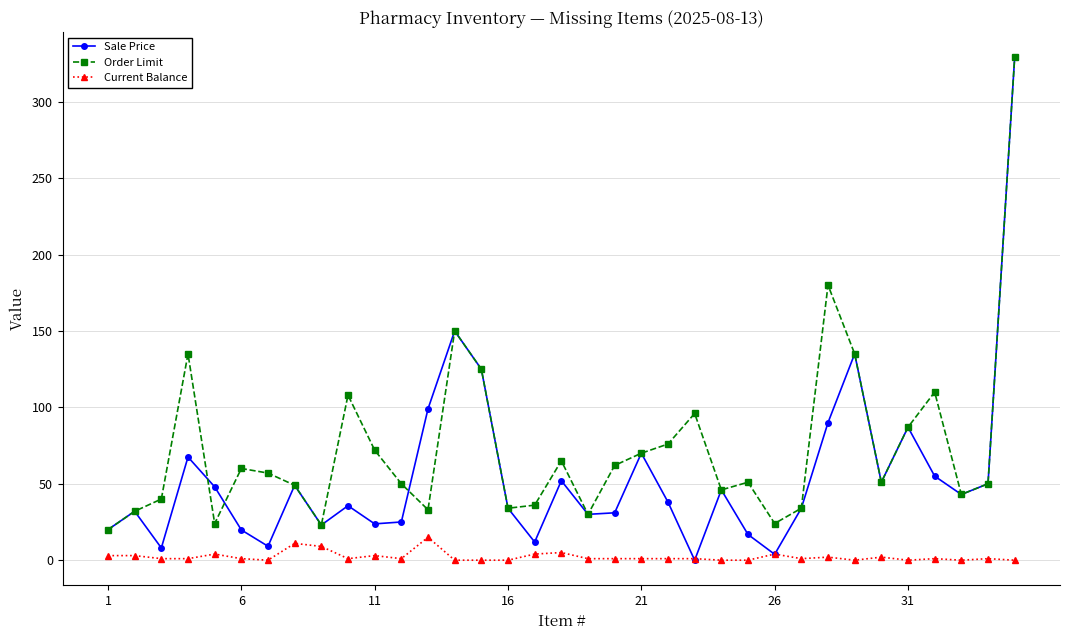

Count the number of data series in this chart.

3